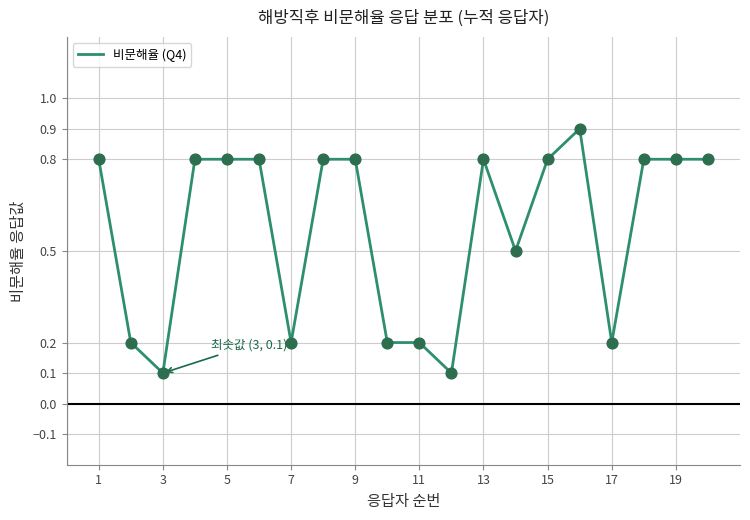

What is the difference between the maximum and minimum values?

0.8